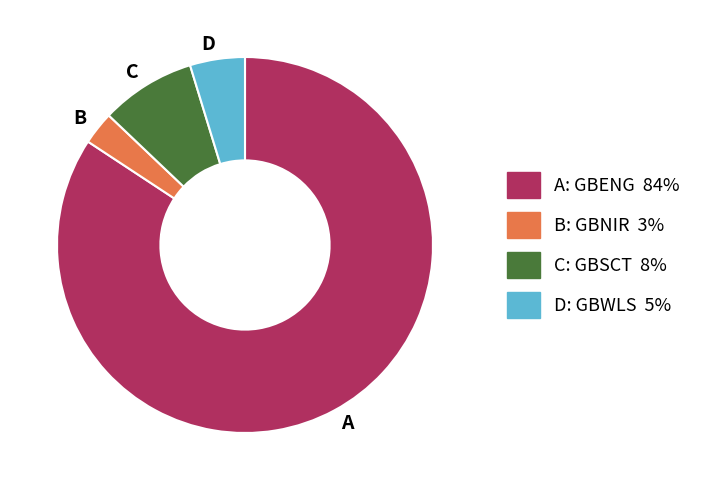

Between C and B, which is larger?

C